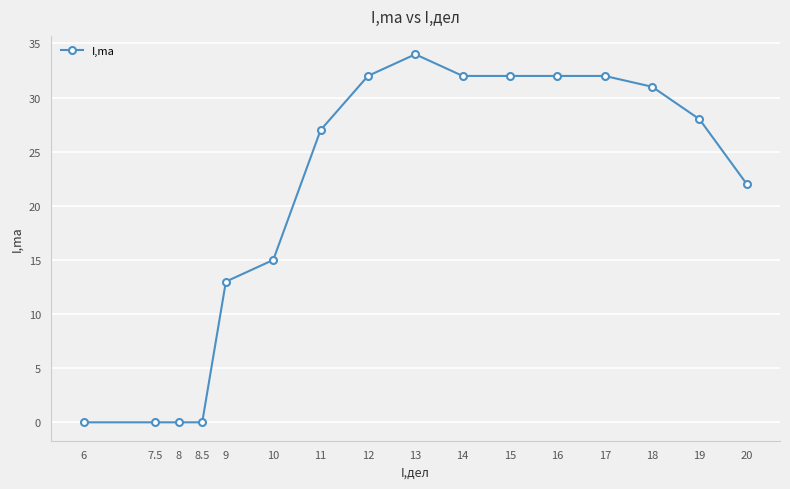

How many series are shown in this chart?

1